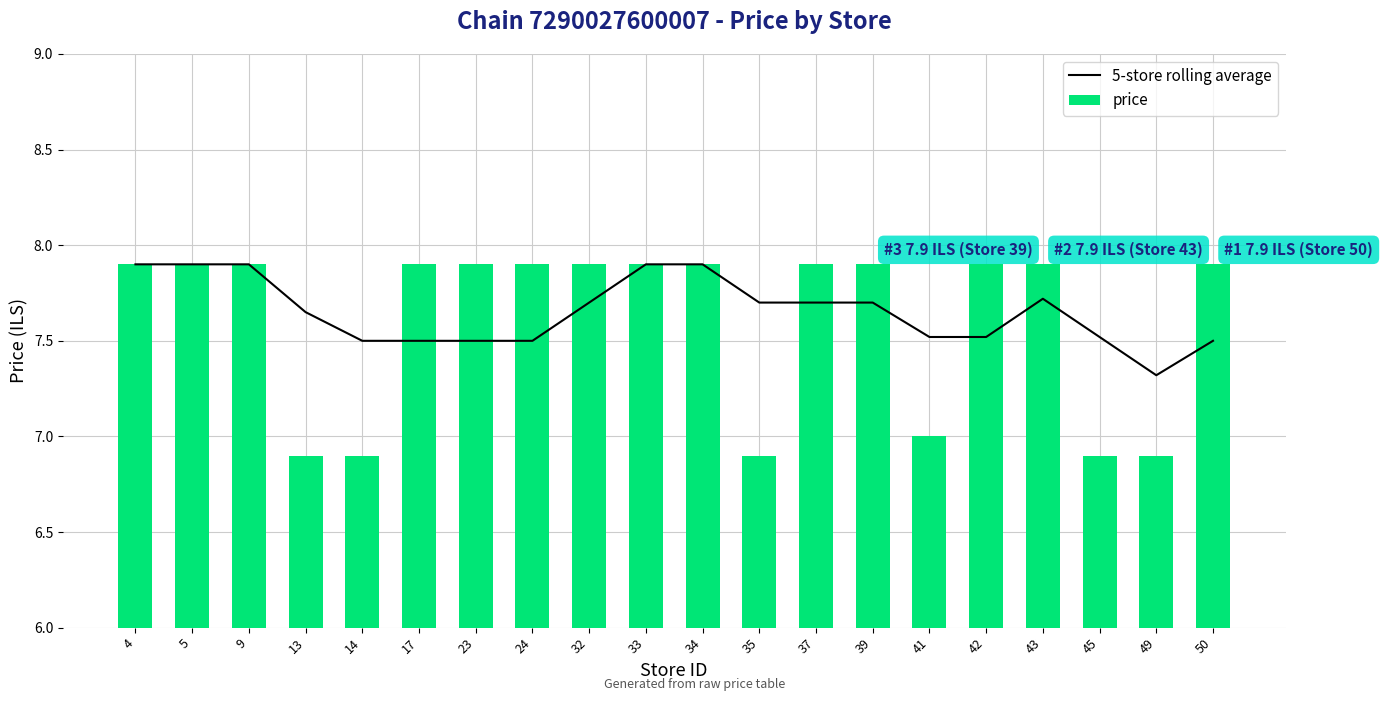

What are all the series names shown in the legend?

5-store rolling average, price